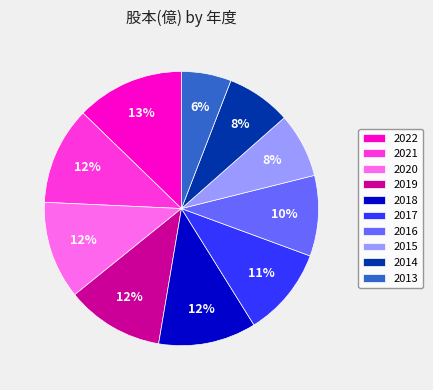

To the nearest percent, what is the average slice percentage?

10%